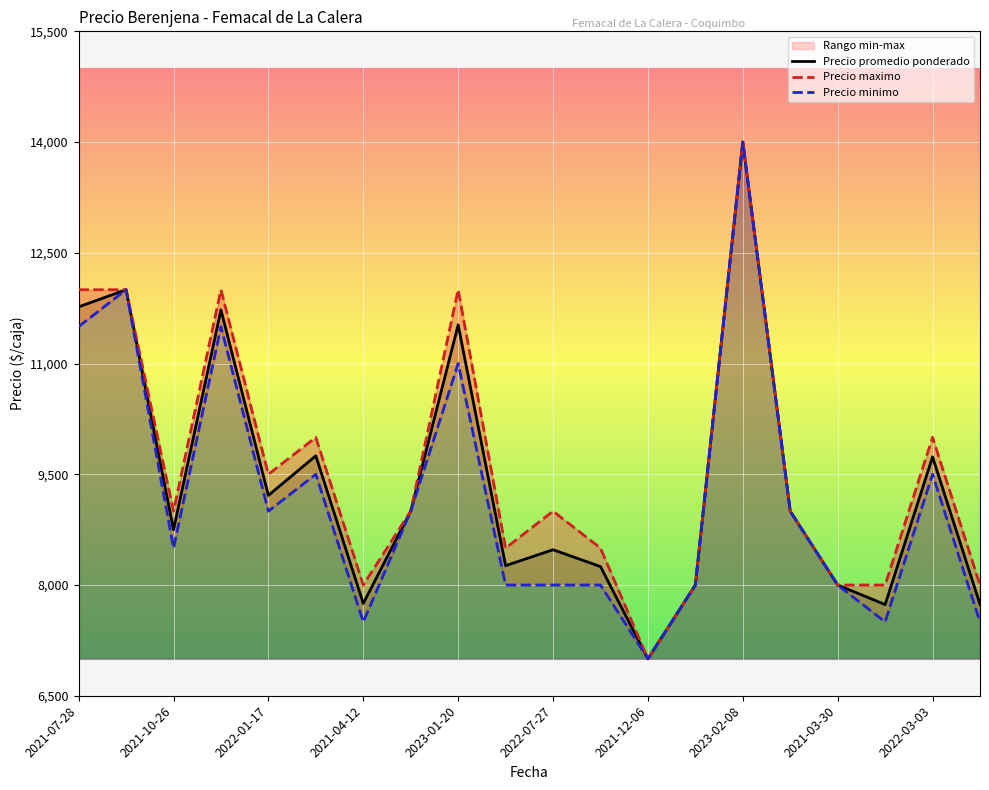

What is the difference between the Precio maximo values at 2023-02-08 and 2022-04-05?

5000